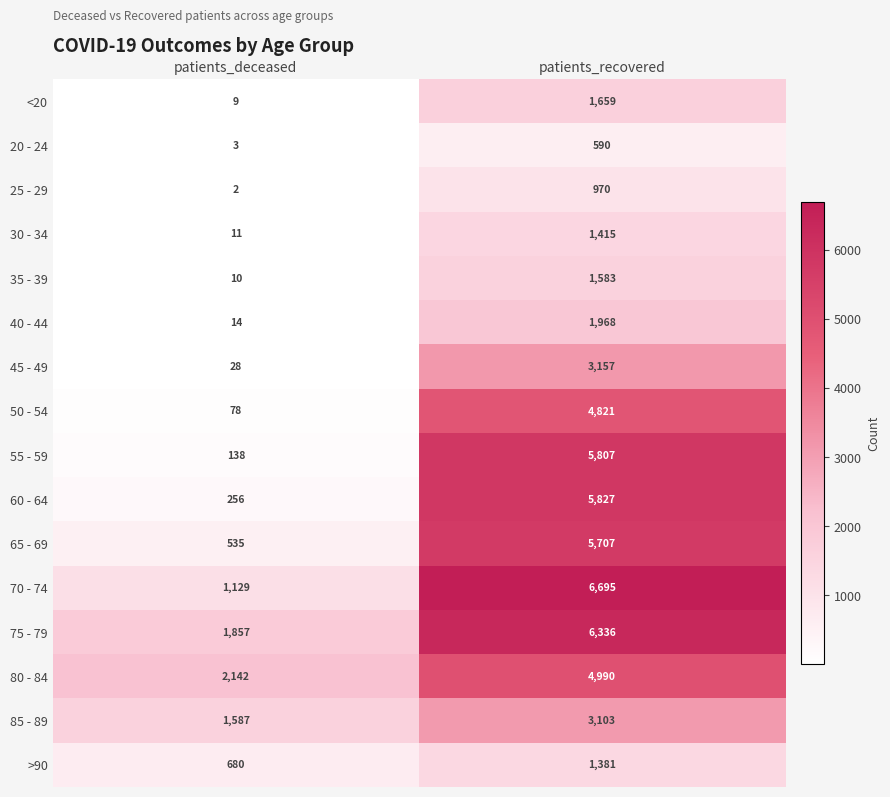

What is the maximum value shown in the chart?

6695